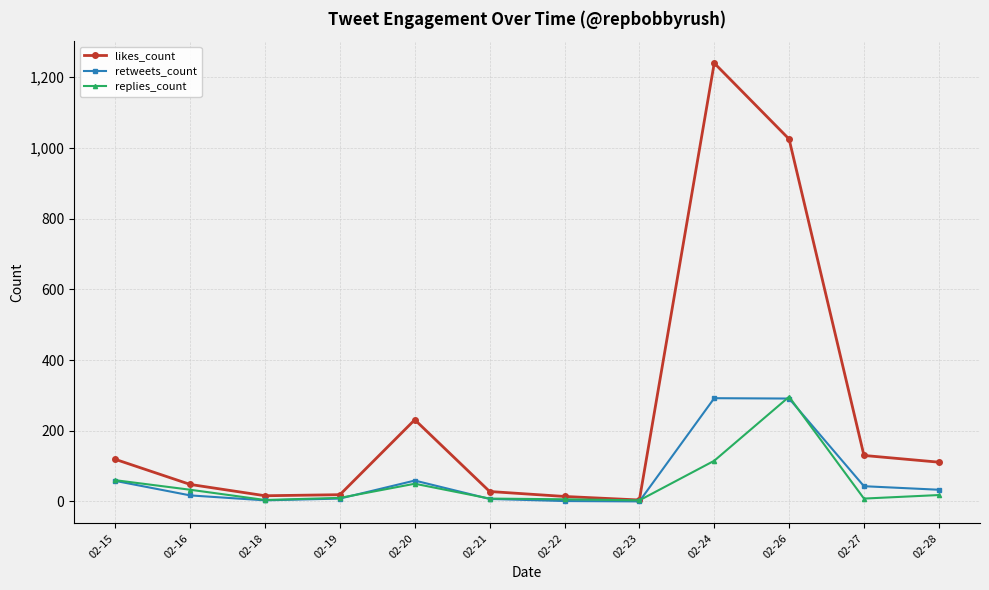

What are all the series names shown in the legend?

likes_count, retweets_count, replies_count